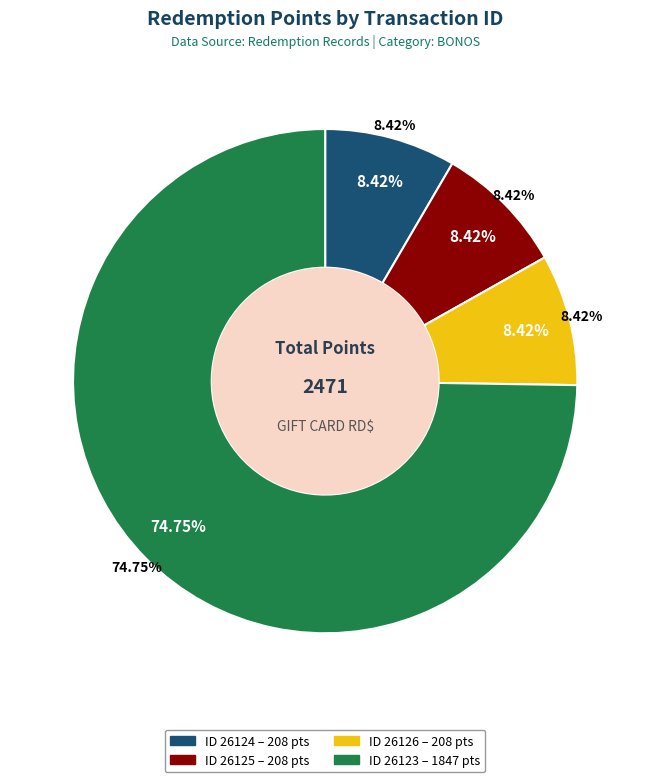

To the nearest percent, what portion does 26124 represent?

8%